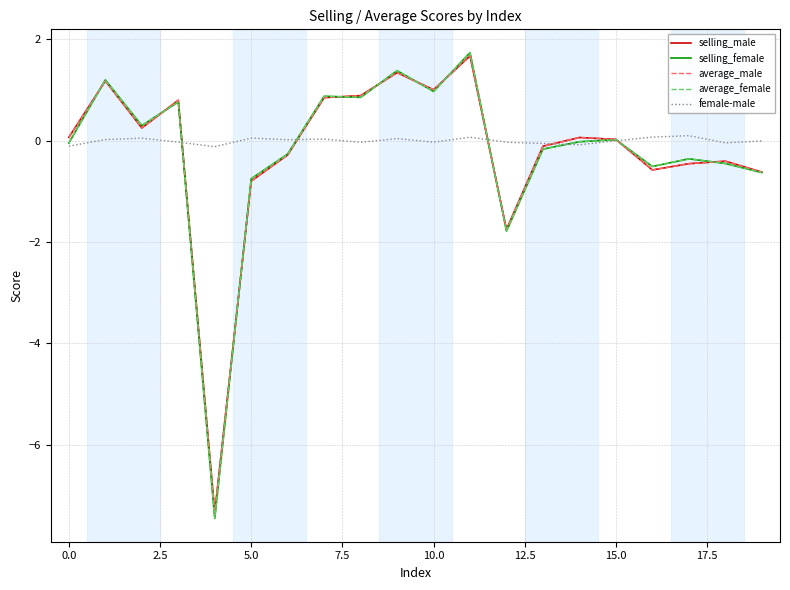

What is the minimum value for selling_female?

-7.5